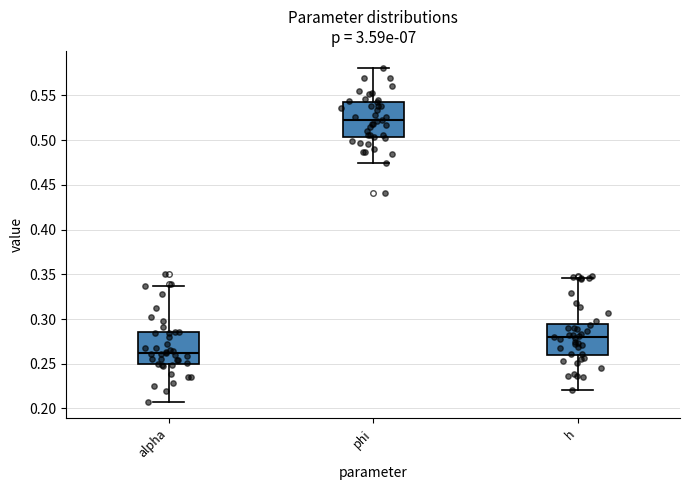

Where is the upper edge of the box for h on the y-axis? The values are not printed on the chart, so give them approximately, as read against the axis.

0.295